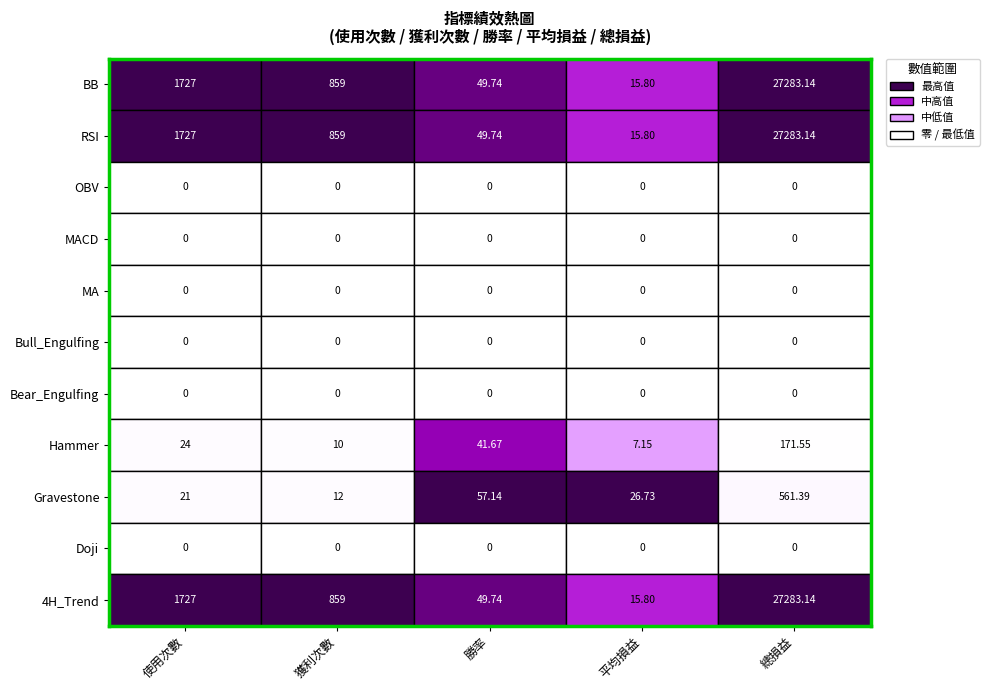

At which label does BB reach its peak?

總損益